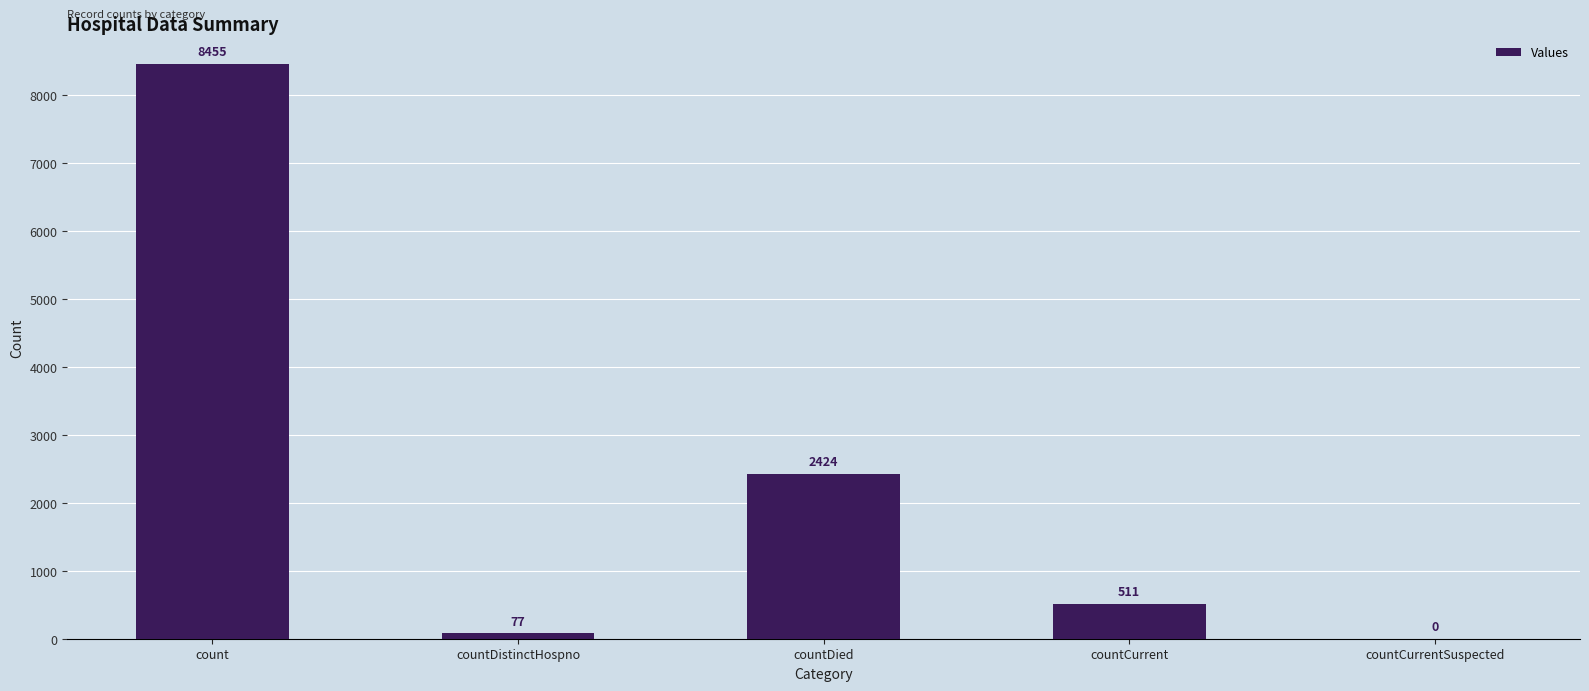

What is the difference between the values at countDied and countCurrentSuspected?

2424